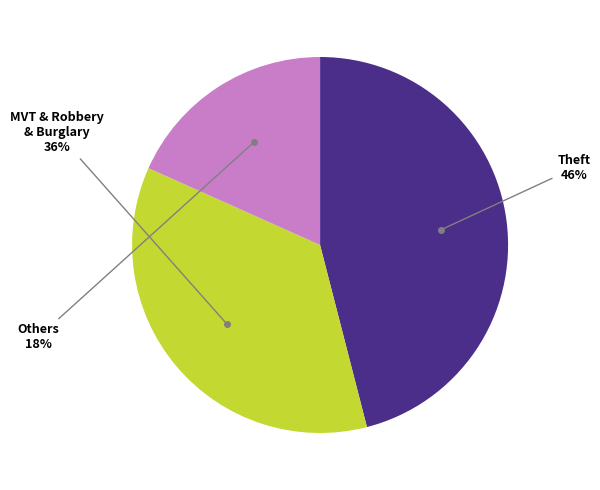

Is there a majority slice in this chart?

No